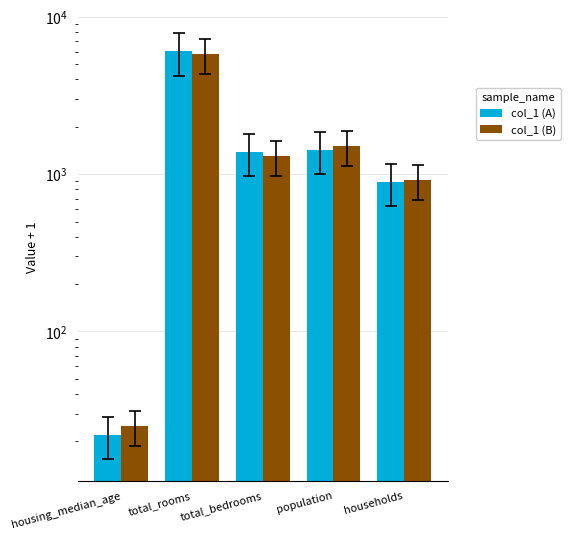

Reading left to right, extract all data points from this chart.

col_1 (A): 22	6050	1387	1432	890
col_1 (B): 25	5800	1300	1500	920